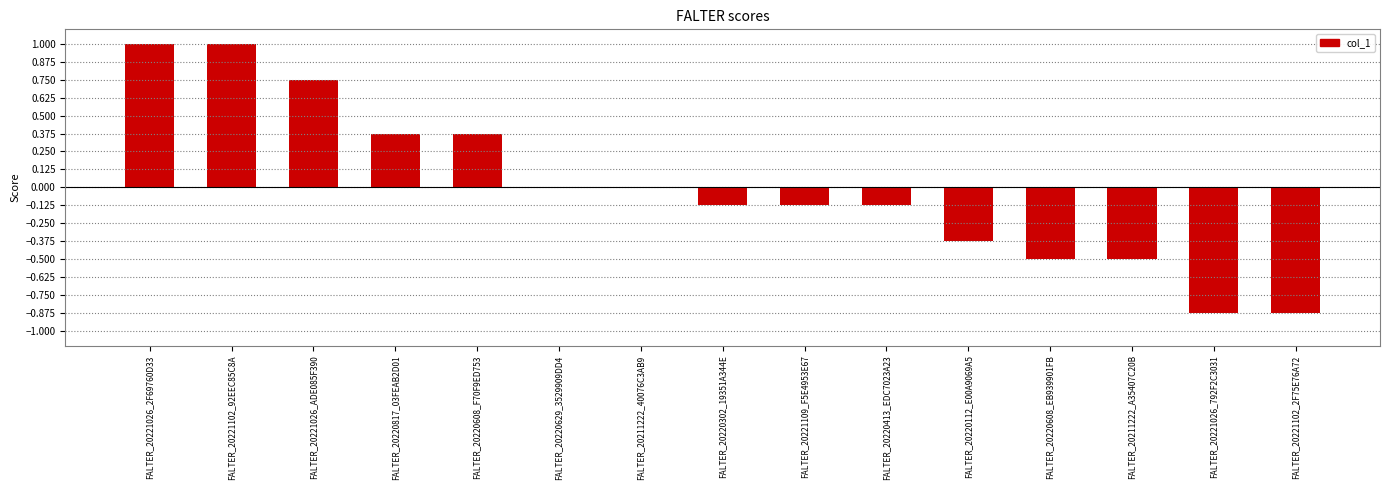

Is it true that the value at FALTER_20211222_40076C3AB9 is 0.0?

True